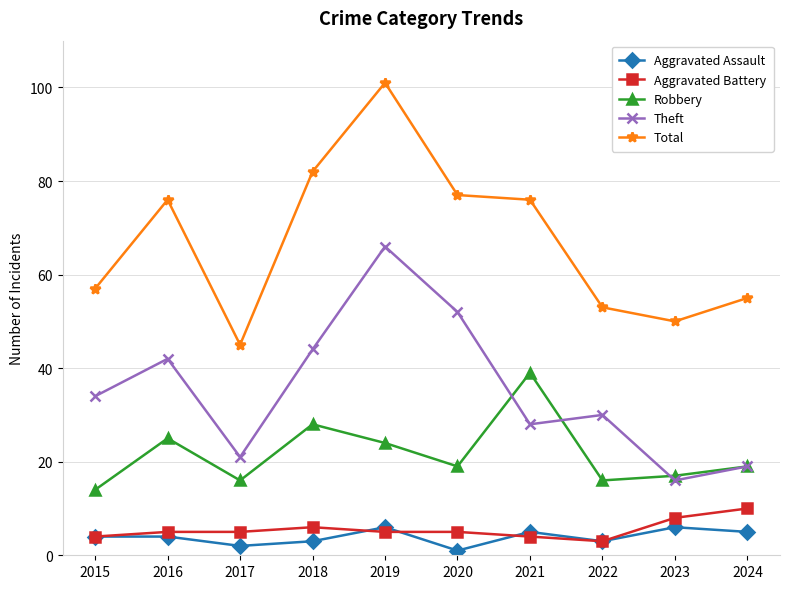

True or false: Aggravated Battery and Robbery intersect in this chart.

False